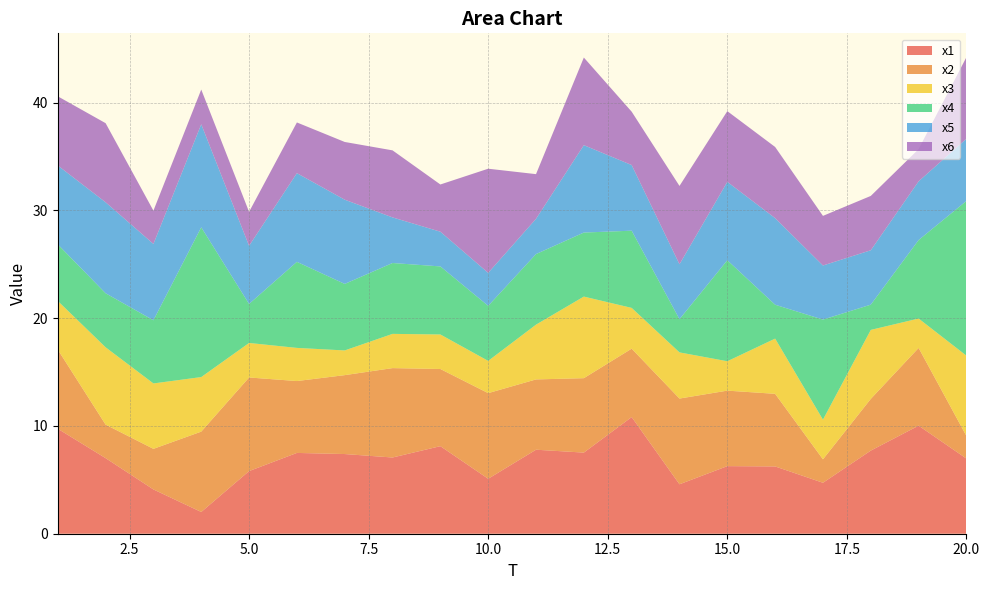

Reading right to left, extract all data points from this chart.

x1: 20=7.0	19=10.0	18=7.7	17=4.7	16=6.2	15=6.3	14=4.6	13=10.8	12=7.5	11=7.8	10=5.1	9=8.1	8=7.1	7=7.4	6=7.5	5=5.8	4=2.0	3=4.1	2=7.0	1=9.7
x2: 20=2.1	19=7.2	18=4.8	17=2.2	16=6.7	15=7.0	14=8.0	13=6.3	12=6.9	11=6.5	10=7.9	9=7.2	8=8.3	7=7.3	6=6.7	5=8.7	4=7.5	3=3.8	2=3.1	1=7.3
x3: 20=7.5	19=2.7	18=6.4	17=3.7	16=5.1	15=2.7	14=4.3	13=3.8	12=7.6	11=5.1	10=3.0	9=3.2	8=3.2	7=2.3	6=3.1	5=3.2	4=5.1	3=6.1	2=7.2	1=4.5
x4: 20=14.4	19=7.3	18=2.3	17=9.3	16=3.1	15=9.4	14=3.1	13=7.2	12=5.9	11=6.5	10=5.1	9=6.3	8=6.6	7=6.2	6=8.0	5=3.6	4=13.9	3=5.9	2=5.0	1=5.3
x5: 20=5.8	19=5.4	18=5.0	17=5.0	16=8.0	15=7.3	14=5.1	13=6.1	12=8.1	11=3.3	10=3.1	9=3.2	8=4.2	7=7.8	6=8.2	5=5.4	4=9.6	3=7.1	2=8.4	1=7.3
x6: 20=7.6	19=3.0	18=5.0	17=4.6	16=6.6	15=6.6	14=7.3	13=5.0	12=8.1	11=4.1	10=9.7	9=4.4	8=6.2	7=5.4	6=4.7	5=3.1	4=3.2	3=3.1	2=7.3	1=6.4